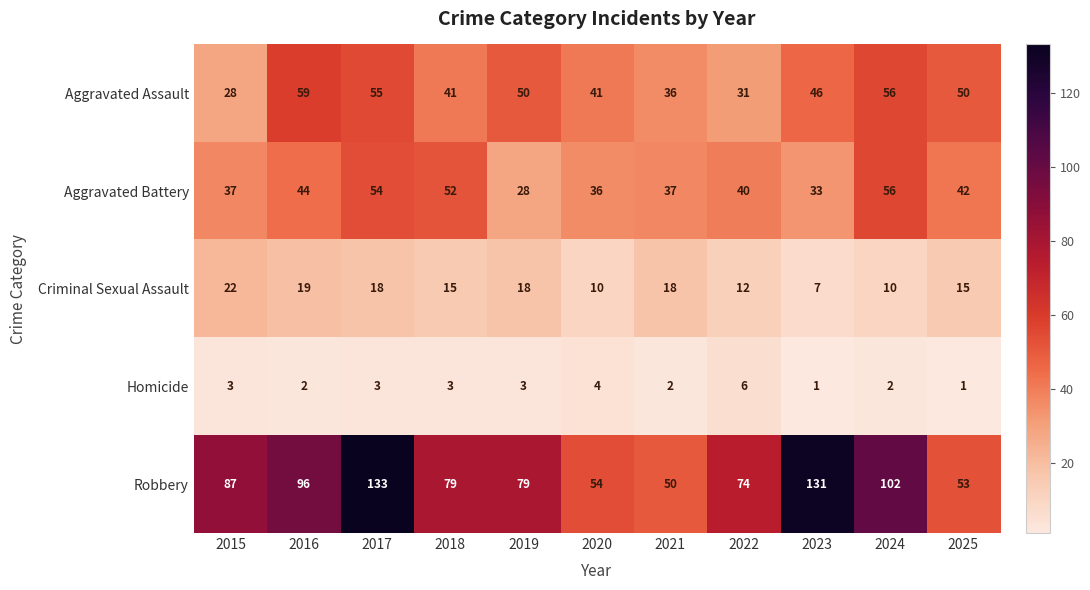

Where is Robbery nearest to the value 91?

2015